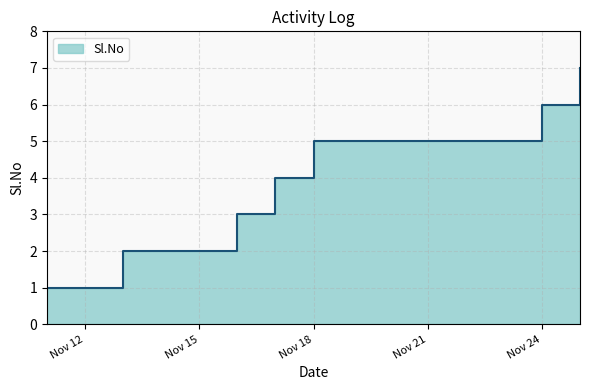

How many values are between 2 and 6?

5